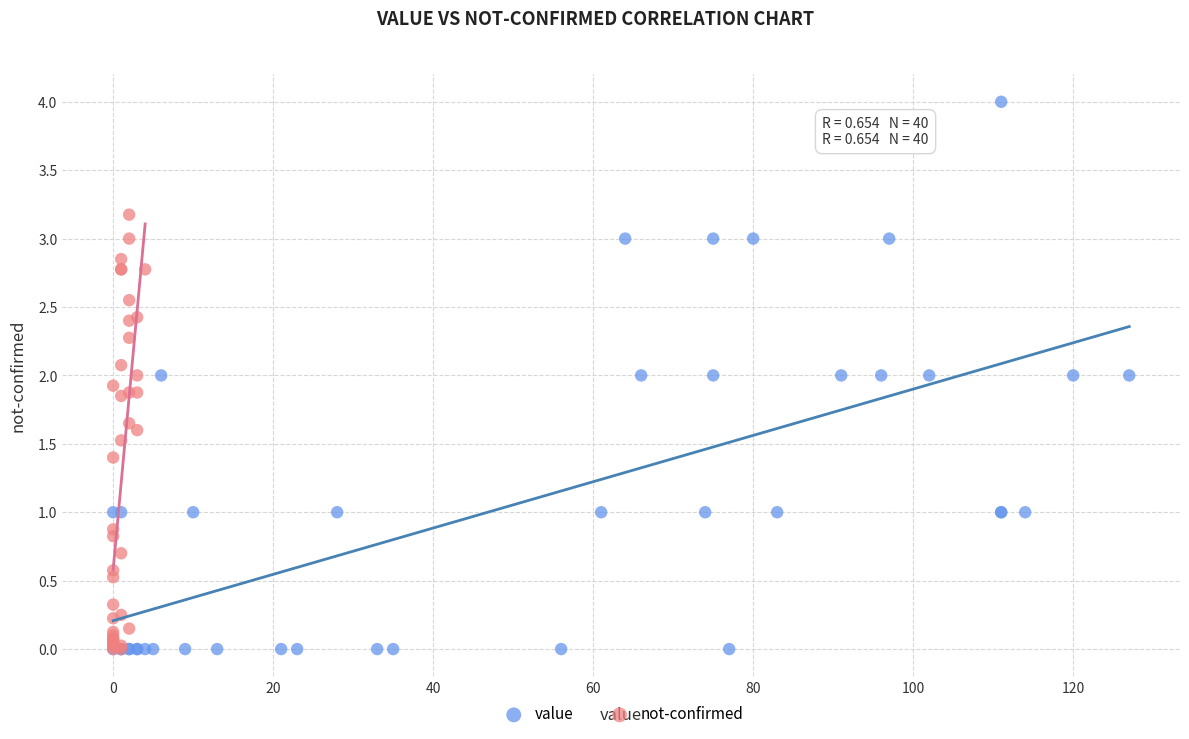

Which series contains the highest Y value?

value